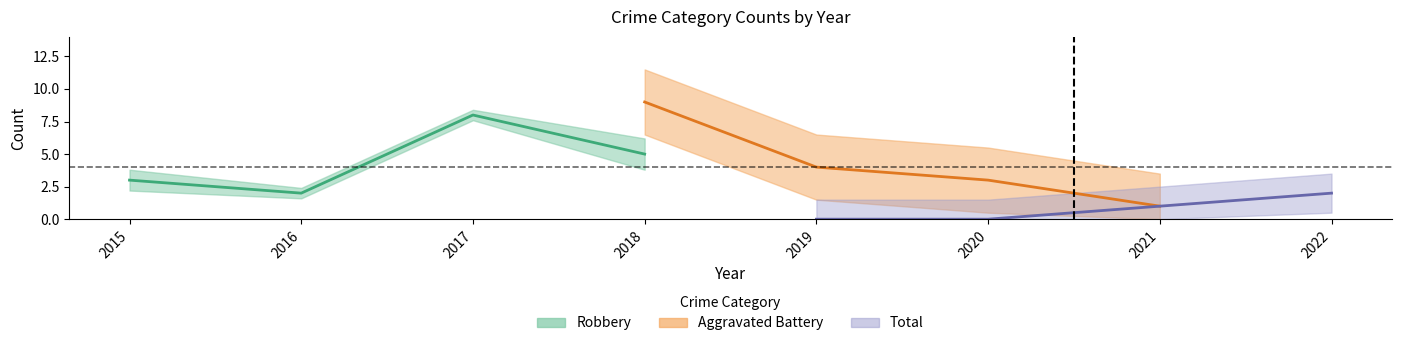

Between 2021 and 2016, which is larger?

2016